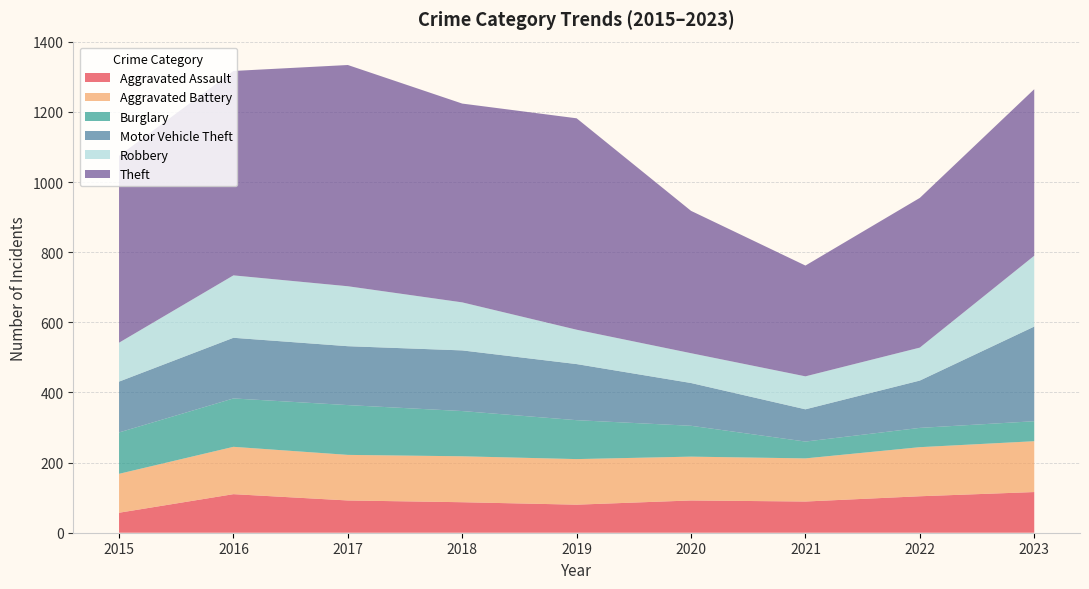

Reading right to left, what are all the values shown in this chart?

Aggravated Assault: 2023=116	2022=104	2021=89	2020=92	2019=80	2018=87	2017=92	2016=110	2015=57
Aggravated Battery: 2023=145	2022=140	2021=123	2020=125	2019=130	2018=131	2017=130	2016=135	2015=111
Burglary: 2023=57	2022=55	2021=48	2020=88	2019=111	2018=129	2017=142	2016=138	2015=118
Motor Vehicle Theft: 2023=270	2022=135	2021=92	2020=122	2019=160	2018=173	2017=168	2016=173	2015=145
Robbery: 2023=202	2022=94	2021=94	2020=85	2019=98	2018=137	2017=171	2016=178	2015=111
Theft: 2023=475	2022=427	2021=316	2020=406	2019=603	2018=567	2017=631	2016=583	2015=533